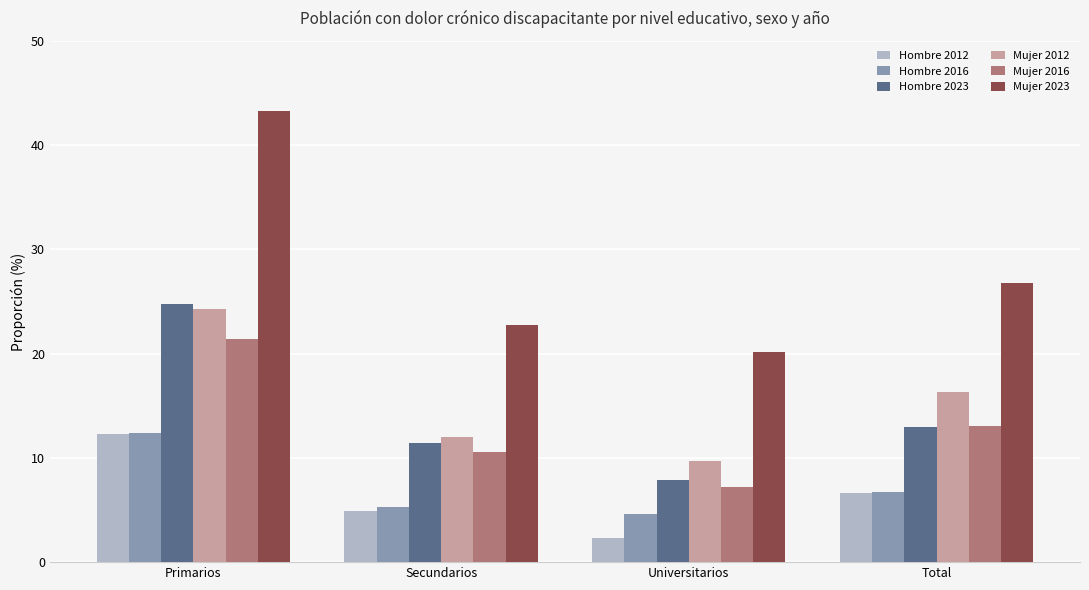

What is the minimum value shown in the chart?

2.3